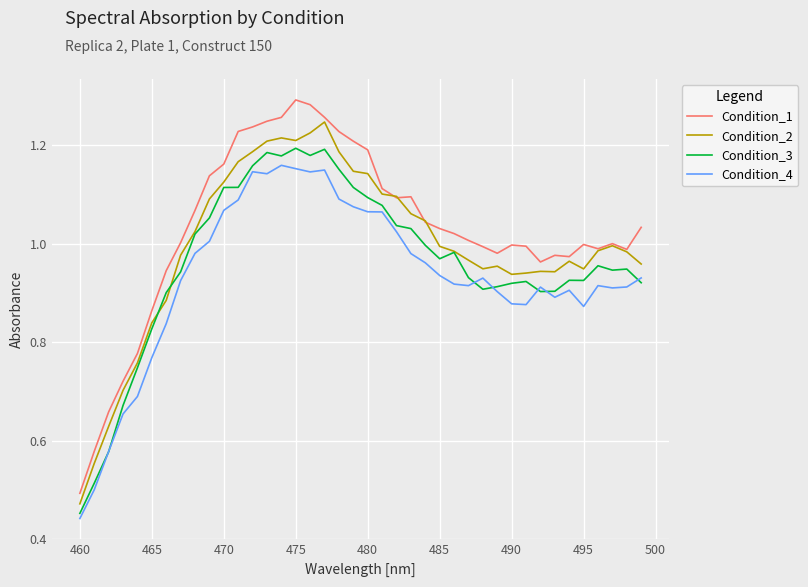

Which series has the largest range (max minus min)?

Condition_1